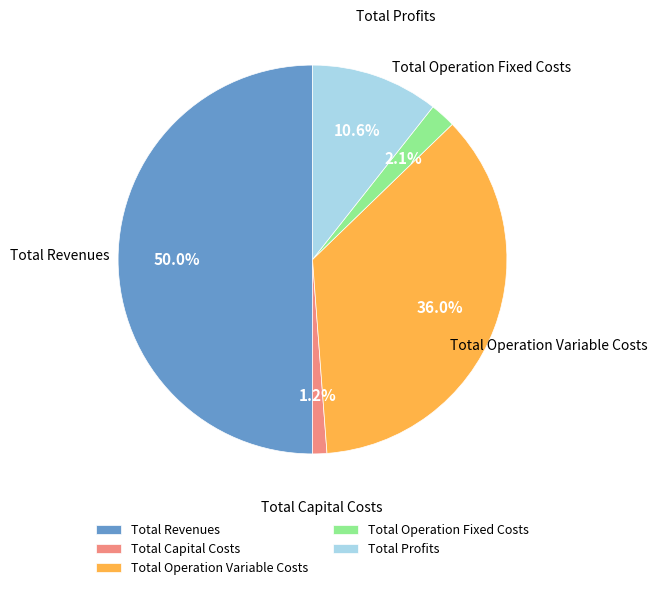

To the nearest percent, what is the difference between the Total Capital Costs and Total Operation Fixed Costs slice percentages?

1%